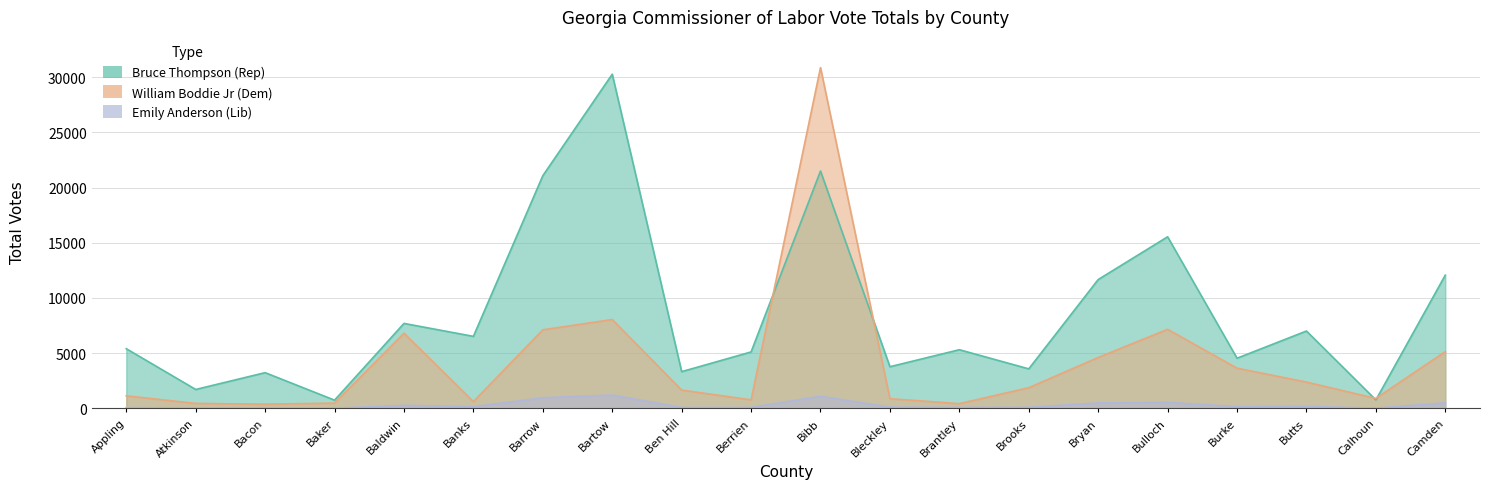

Between Burke and Camden, which series saw the biggest shift?

Bruce Thompson (Rep) Total